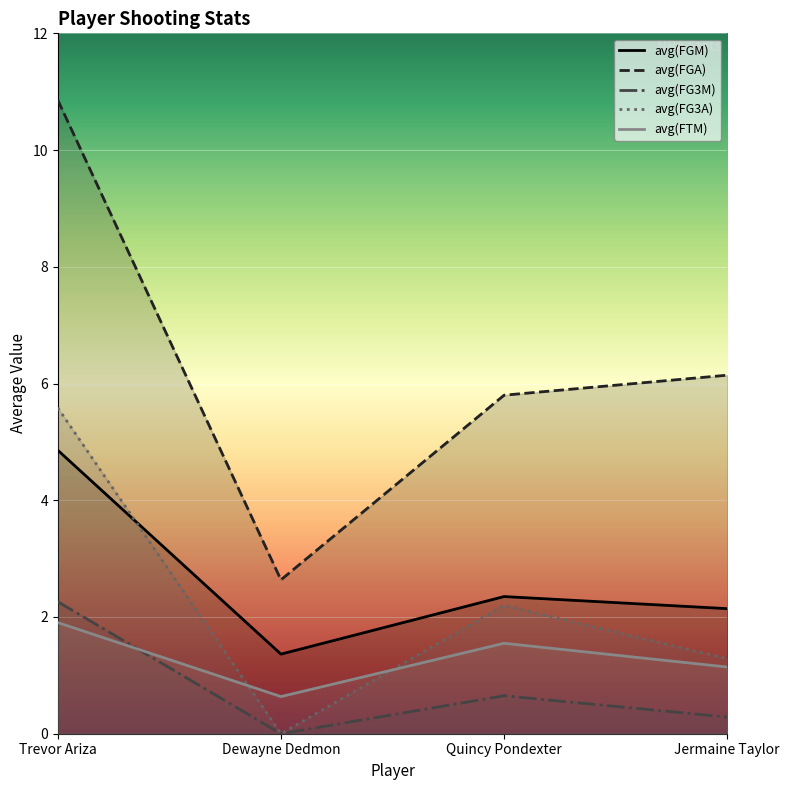

What are all the series names shown in the legend?

avg(FGM), avg(FGA), avg(FG3M), avg(FG3A), avg(FTM)